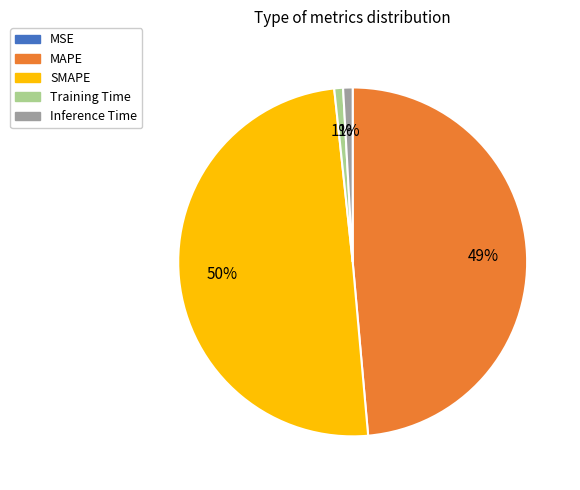

Is it true that SMAPE is 50% of the pie?

True